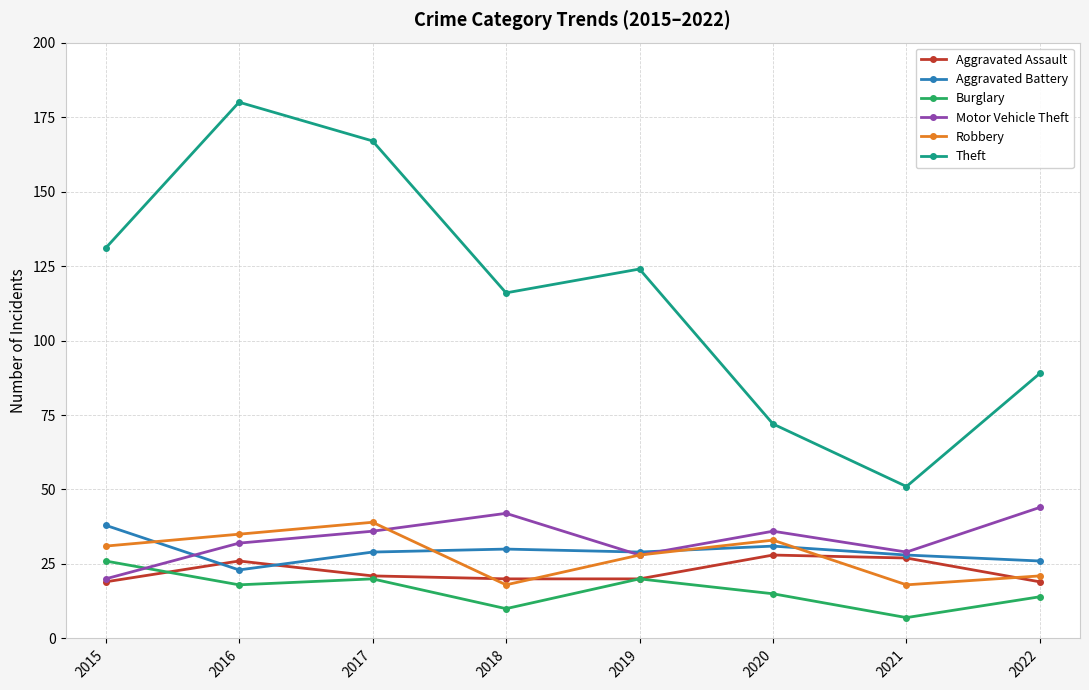

What value does the Theft series have at 2017?

167